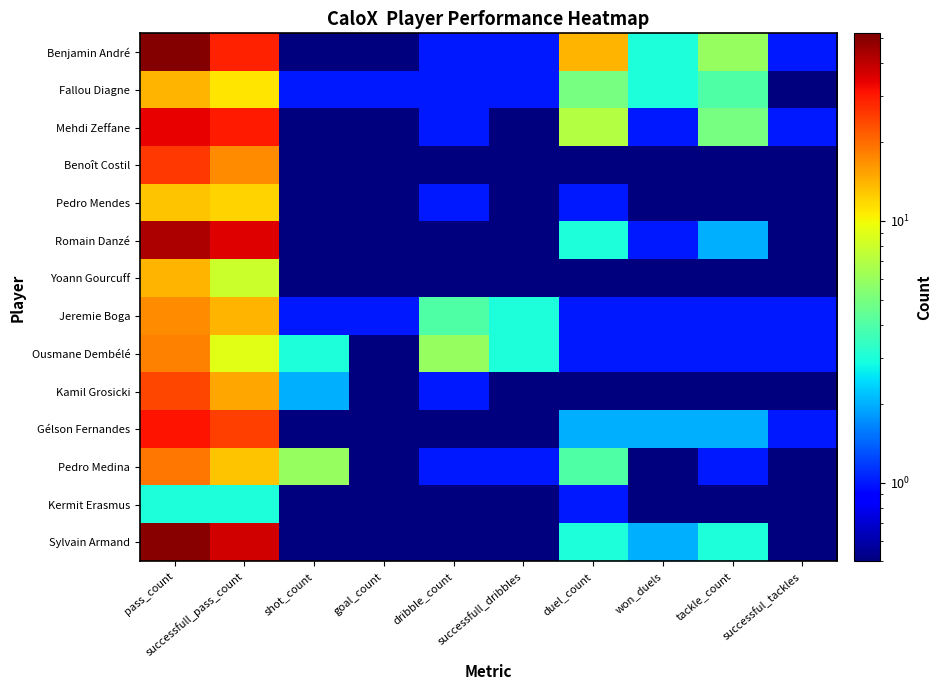

What is the total value across all series at successfull_dribbles?

9.9